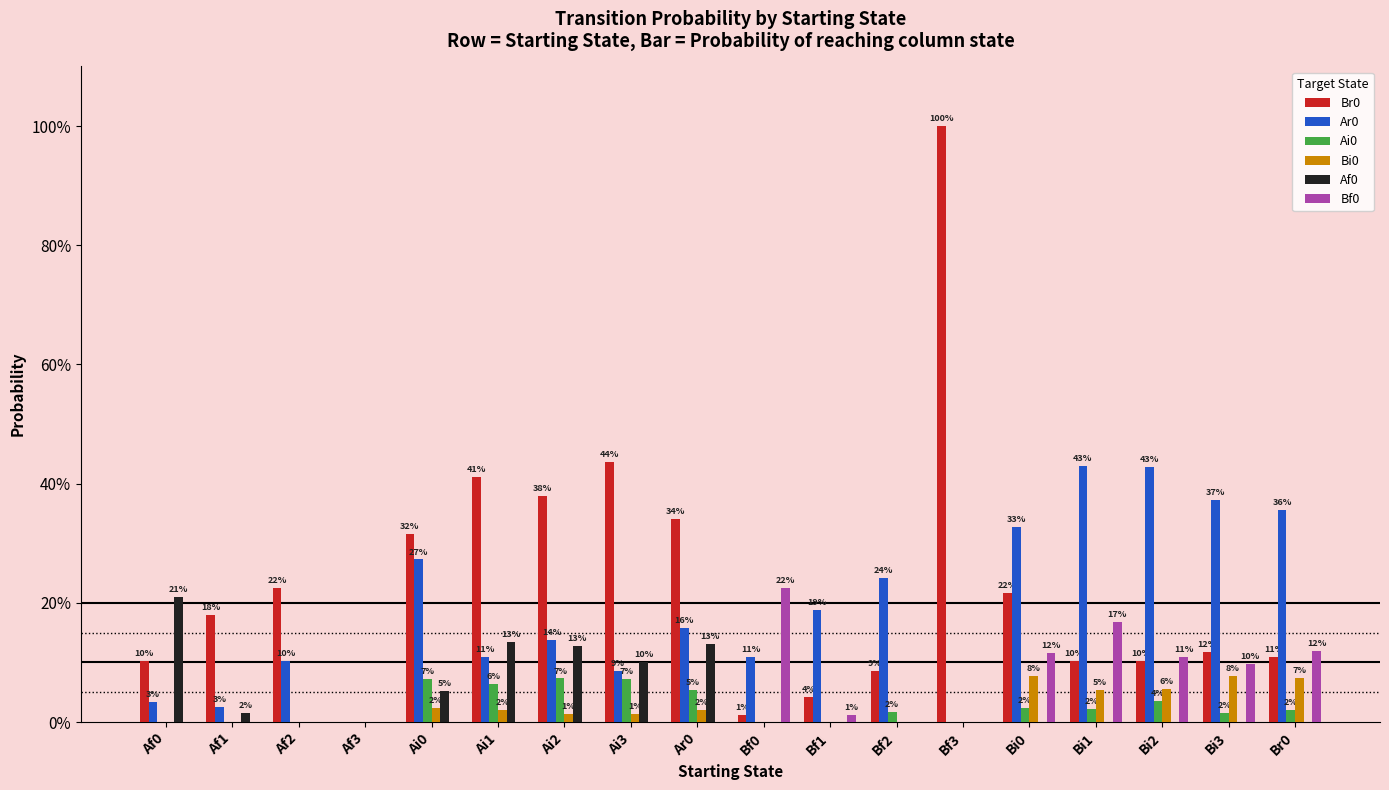

At Bf3, list the series in order from smallest to largest.

Ar0, Ai0, Bi0, Af0, Bf0, Br0